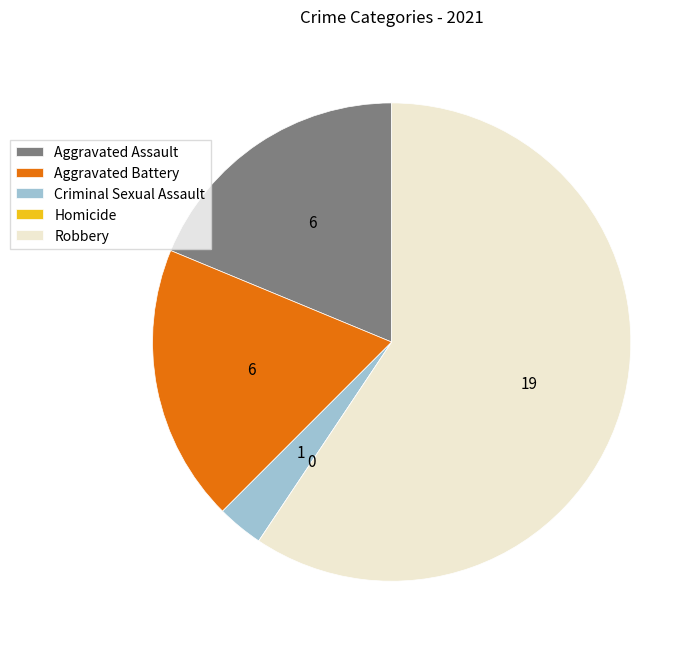

What is the ratio of the value at Aggravated Assault to the value at Criminal Sexual Assault?

6.0